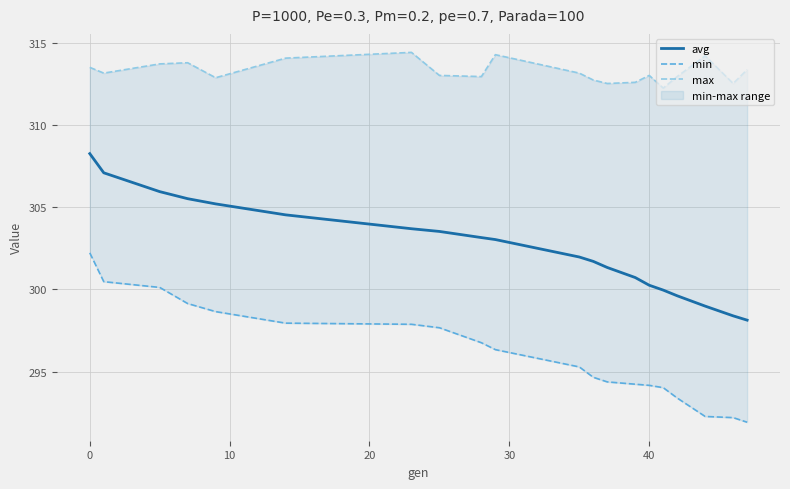

Rank the series by their average value, from highest to lowest.

max, avg, min